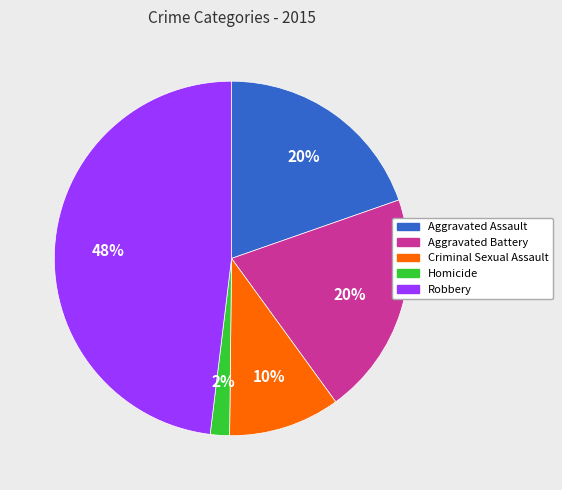

Is the sum of Aggravated Battery and Aggravated Assault greater than half?

No